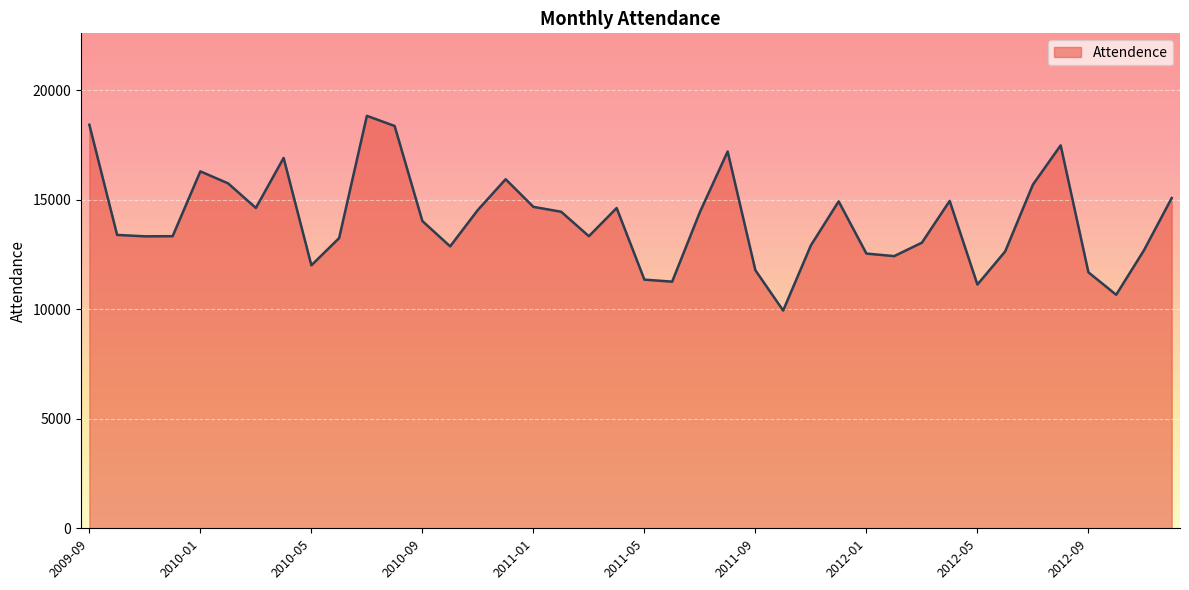

What is the greatest value displayed?

18822